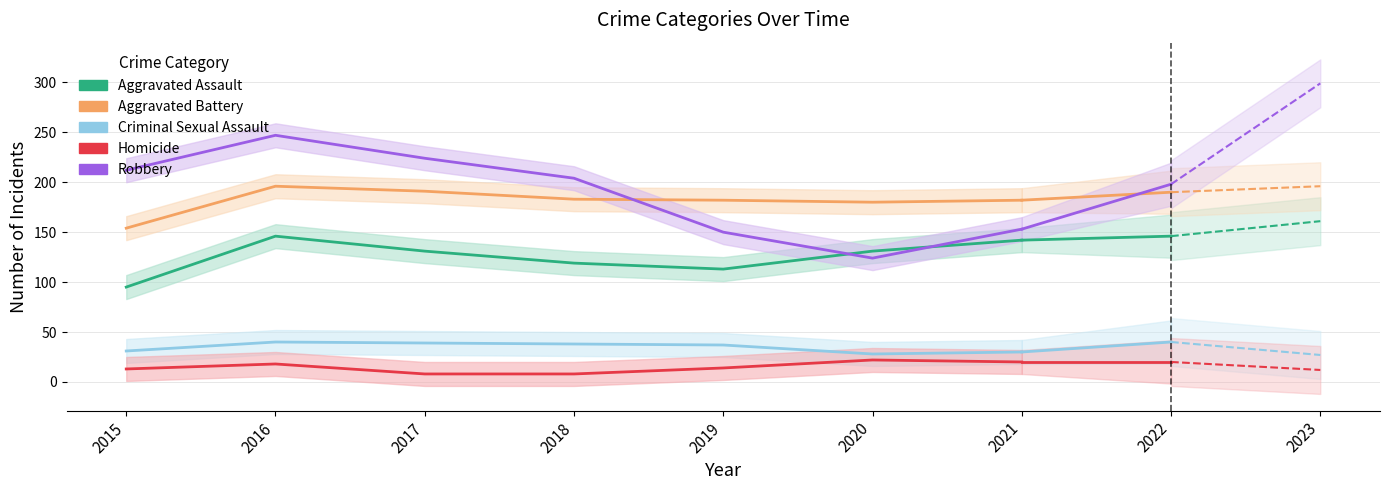

Where is the first local minimum for Aggravated Battery?

2020